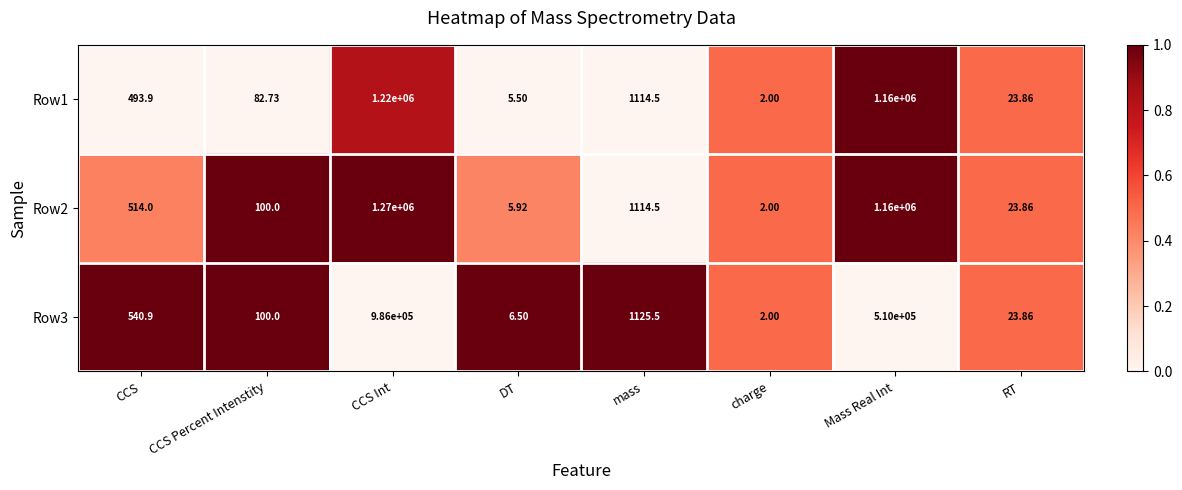

Between DT and mass, which series saw the biggest shift?

Row3